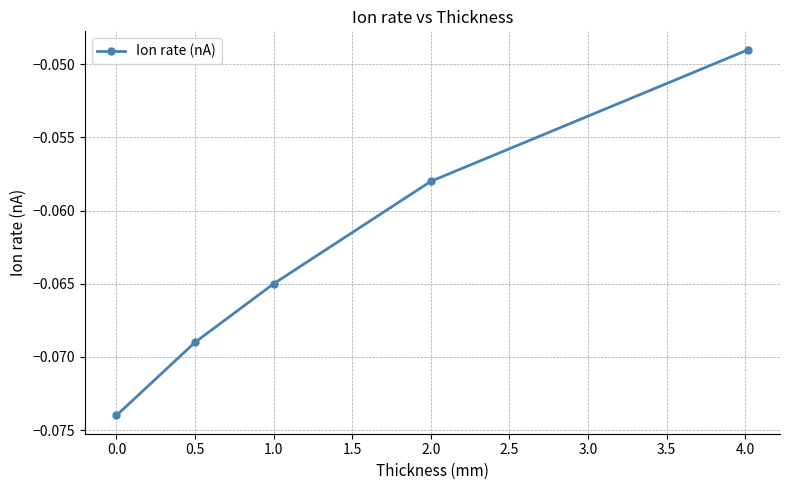

What is the sum of all values?

-0.3